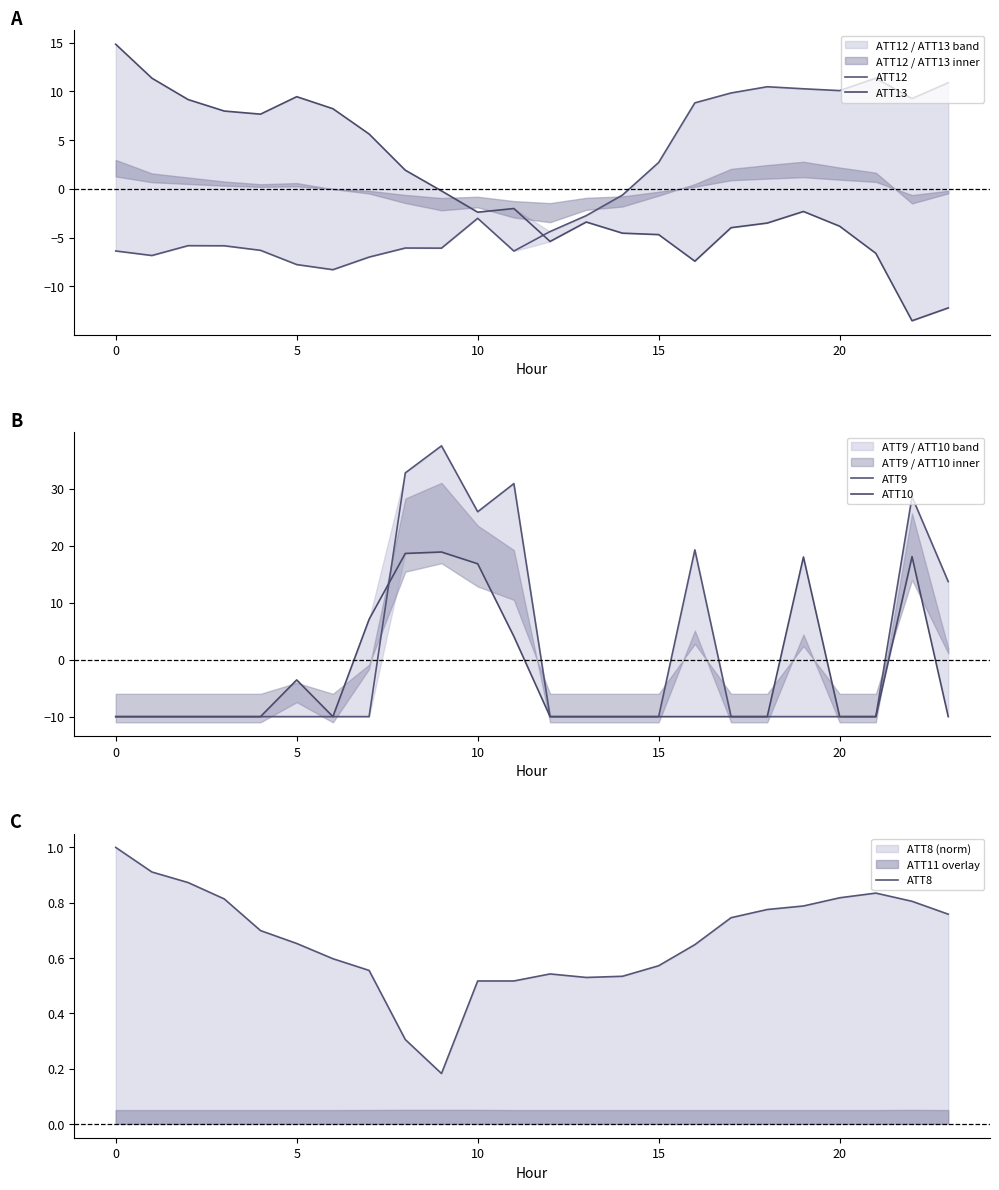

Reading right to left, what are all the values shown in this chart?

ATT12: 10.9	9.3	11.4	10.1	10.3	10.5	9.8	8.8	2.7	-0.6	-2.8	-4.4	-6.4	-3.0	-6.1	-6.1	-7.0	-8.3	-7.8	-6.3	-5.8	-5.8	-6.8	-6.4
ATT13: -12.2	-13.5	-6.6	-3.8	-2.3	-3.5	-4.0	-7.4	-4.7	-4.6	-3.4	-5.4	-2.0	-2.4	-0.2	1.9	5.6	8.2	9.5	7.7	8.0	9.2	11.4	14.8
ATT9: 13.7	28.6	-10.0	-10.0	-10.0	-10.0	-10.0	19.2	-10.0	-10.0	-10.0	-10.0	30.9	25.9	37.5	32.8	-10.0	-10.0	-10.0	-10.0	-10.0	-10.0	-10.0	-10.0
ATT10: -10.0	18.1	-10.0	-10.0	18.0	-10.0	-10.0	-10.0	-10.0	-10.0	-10.0	-10.0	4.1	16.8	18.9	18.6	7.1	-10.0	-3.6	-10.0	-10.0	-10.0	-10.0	-10.0
ATT8: 0.8	0.8	0.8	0.8	0.8	0.8	0.7	0.6	0.6	0.5	0.5	0.5	0.5	0.5	0.2	0.3	0.6	0.6	0.7	0.7	0.8	0.9	0.9	1.0